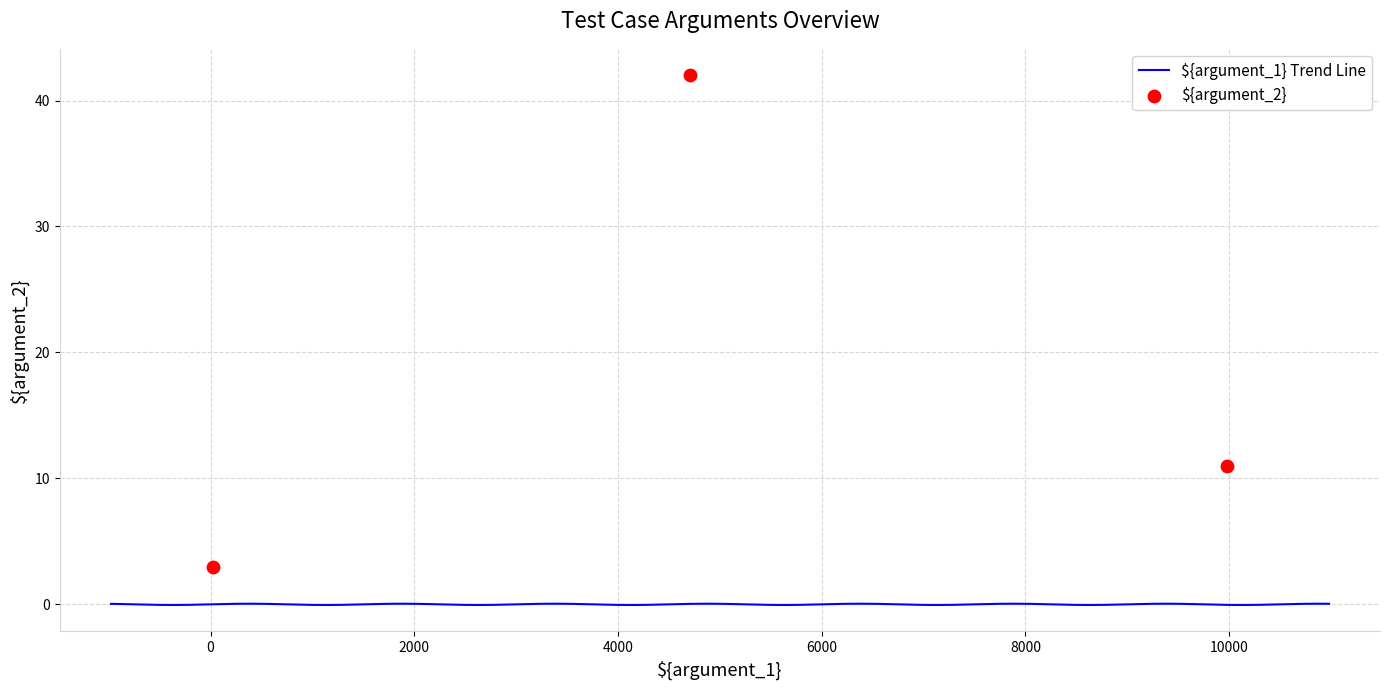

What is the ratio of the value at Dividiere 22 durch 3 to the value at Dividiere 4711 durch 42?

0.1